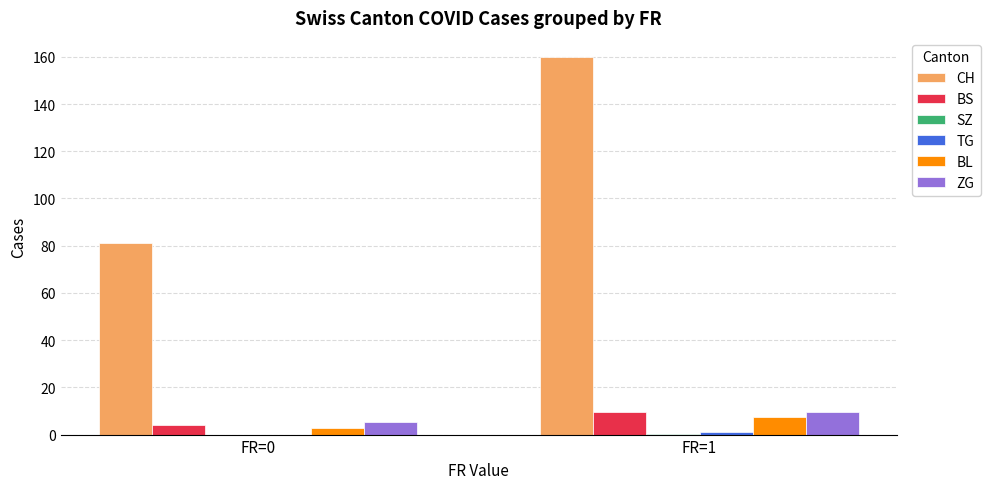

What is the greatest value displayed?

160.0